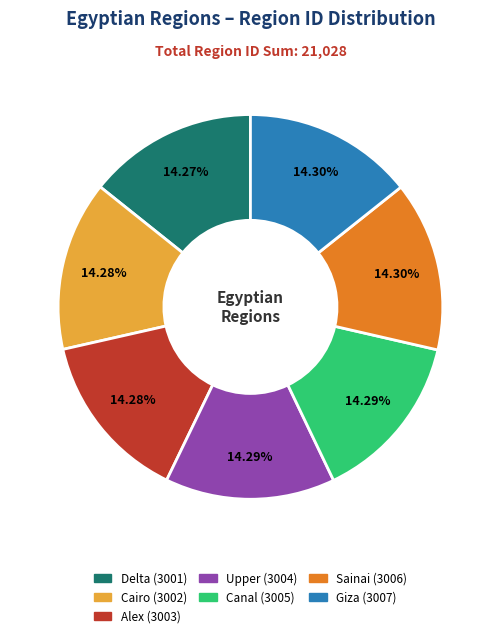

Combined, do Alex and Upper account for over 50%?

No